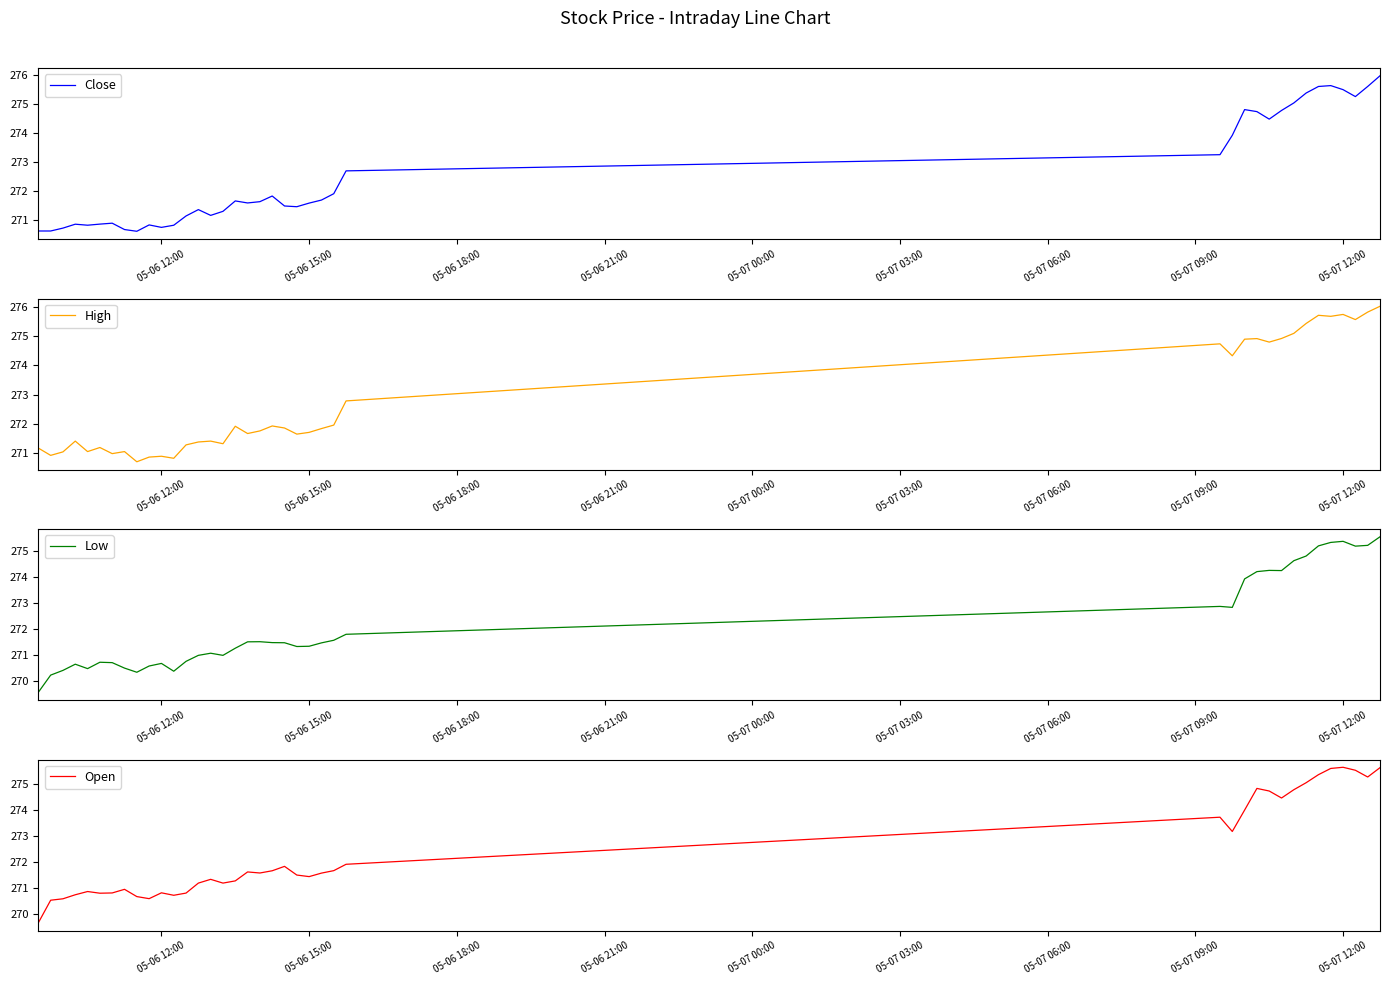

Is the value of Open at 05-07 03:00 greater than the value of Low at 05-06 12:00?

Yes